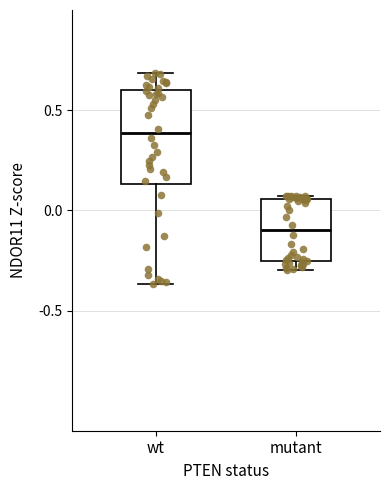

Which box has the highest median line?

wt